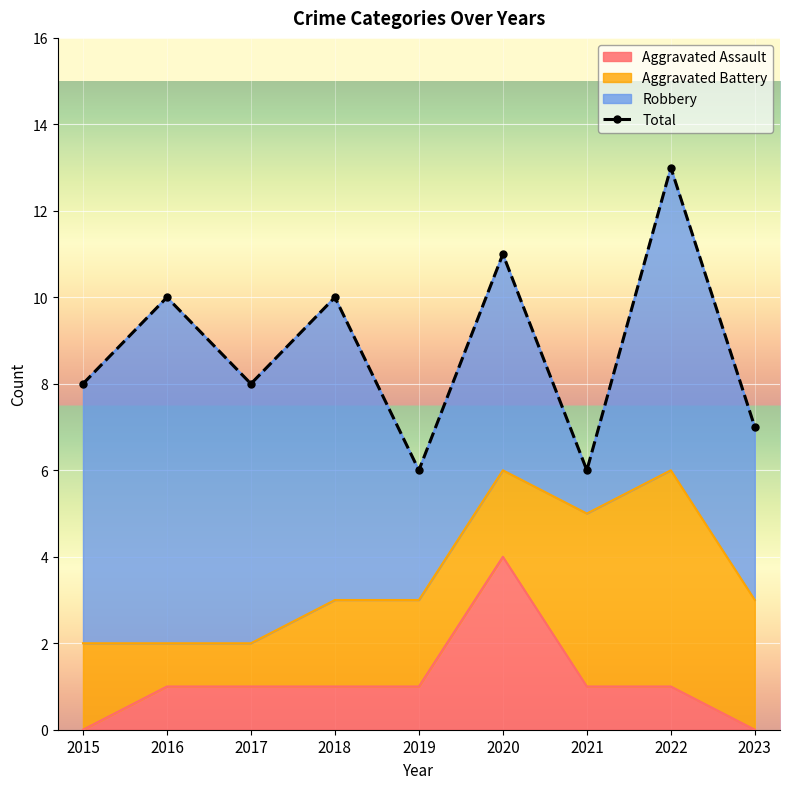

True or false: Aggravated Assault has a value of 1 at 2016.

True